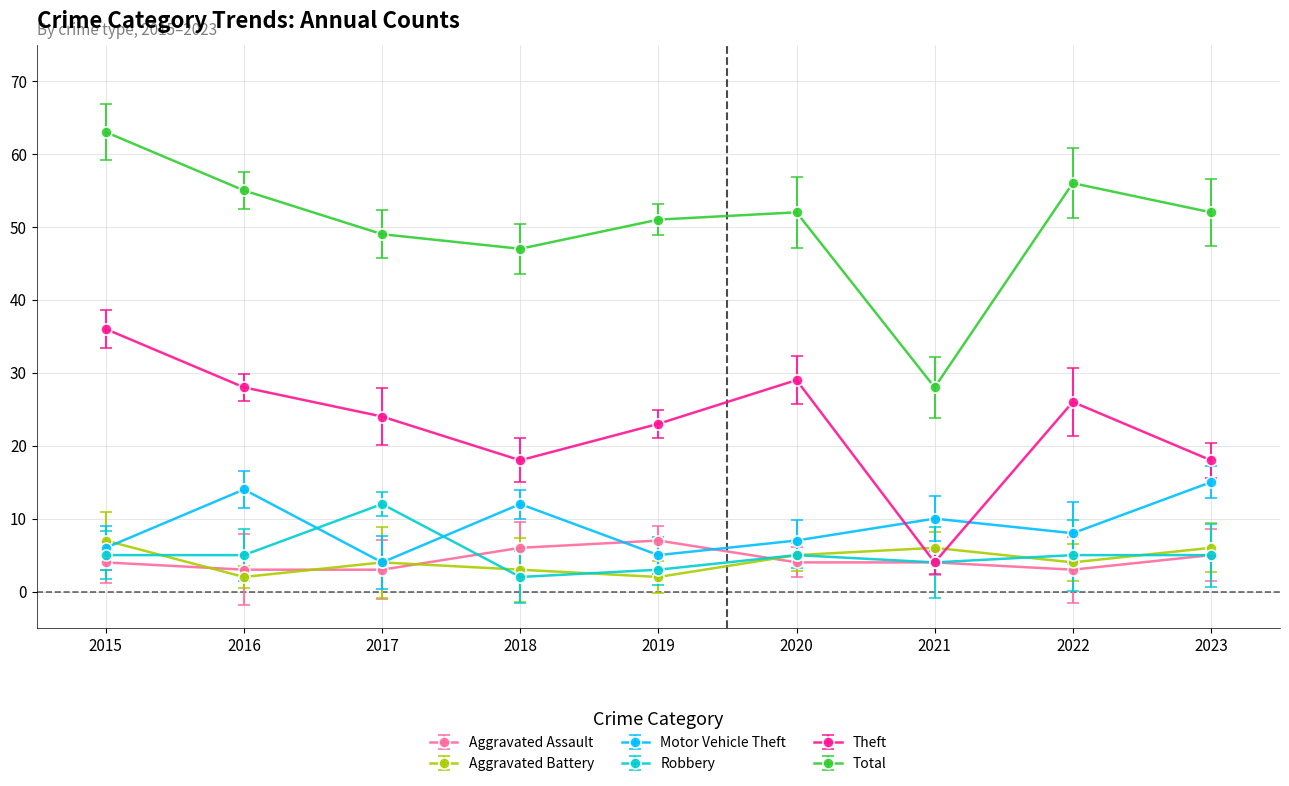

How many interior local peaks does the Motor Vehicle Theft series have?

3